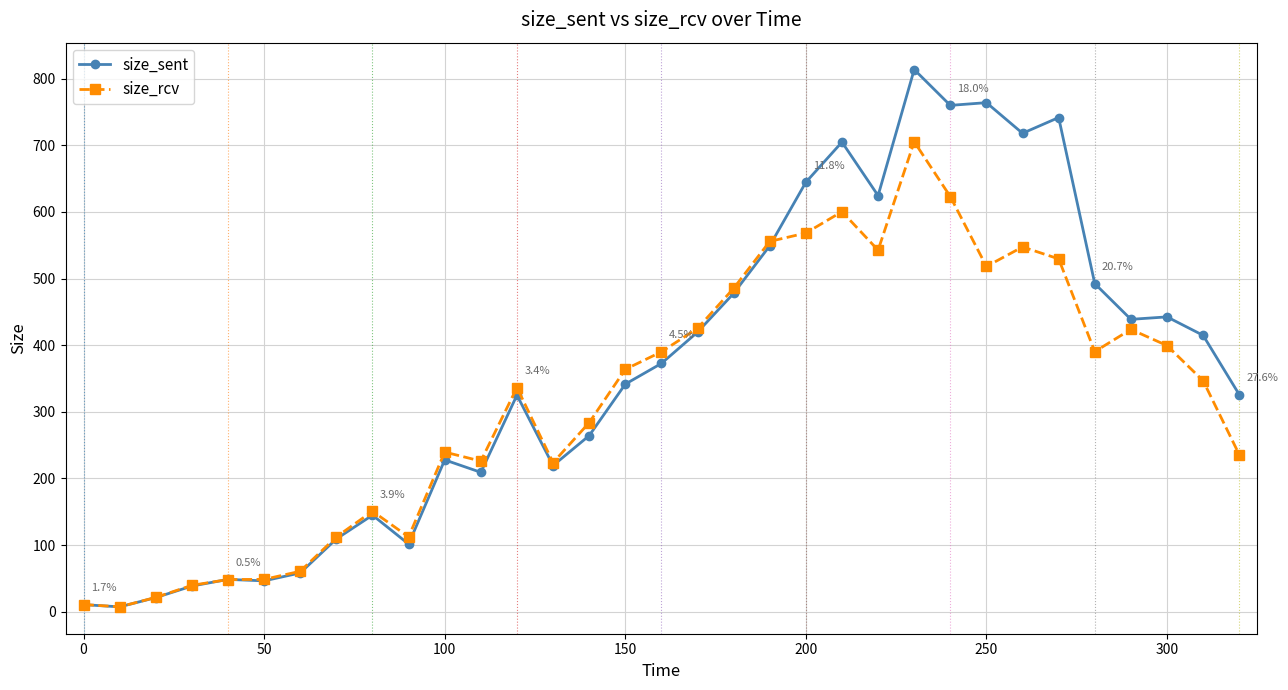

What is the sum of all size_rcv values?

10571.0